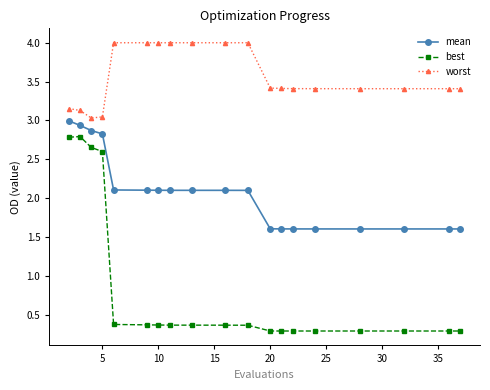

What is the minimum value shown in the chart?

0.3